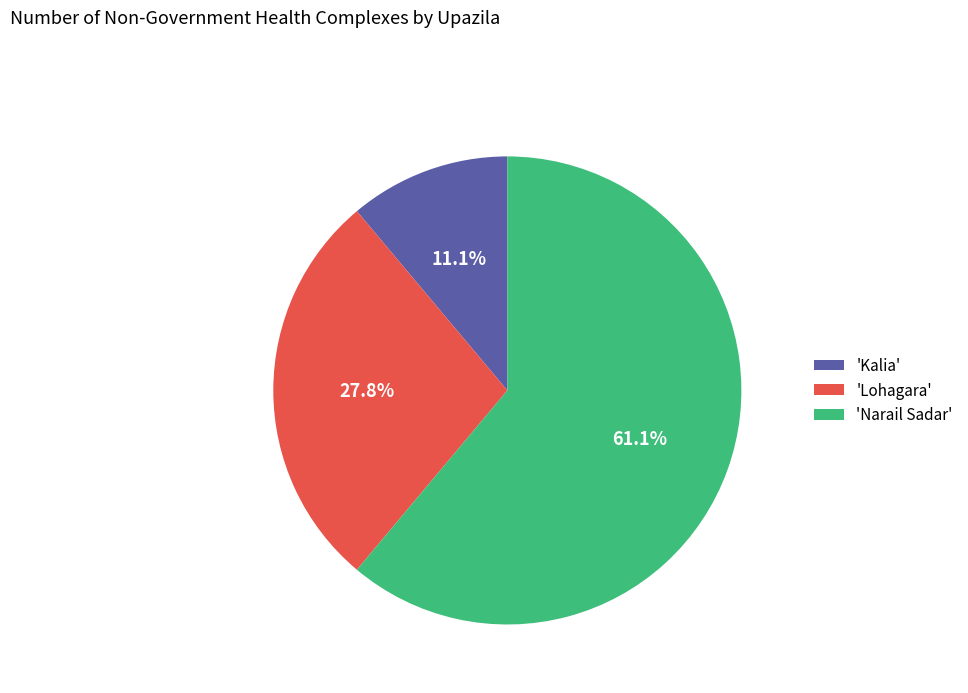

What is the largest slice in the pie chart?

'Narail Sadar'